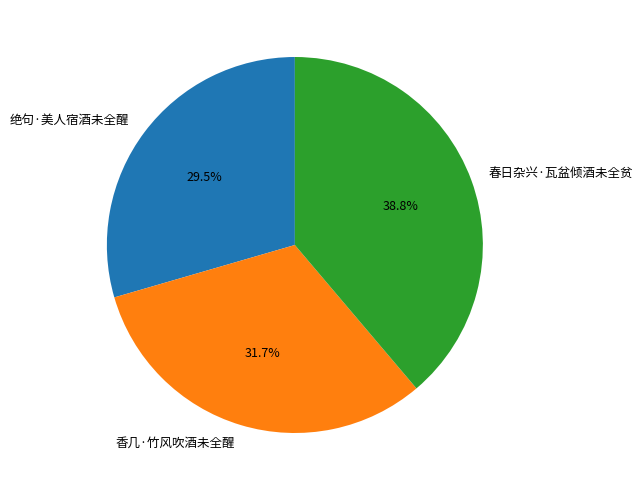

How many slices are in this pie chart?

3